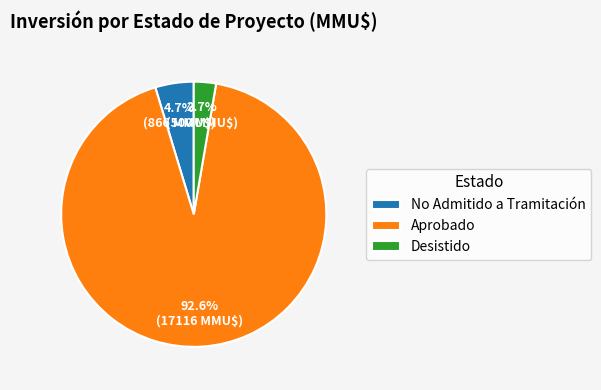

What is the smallest slice in the pie chart?

Desistido